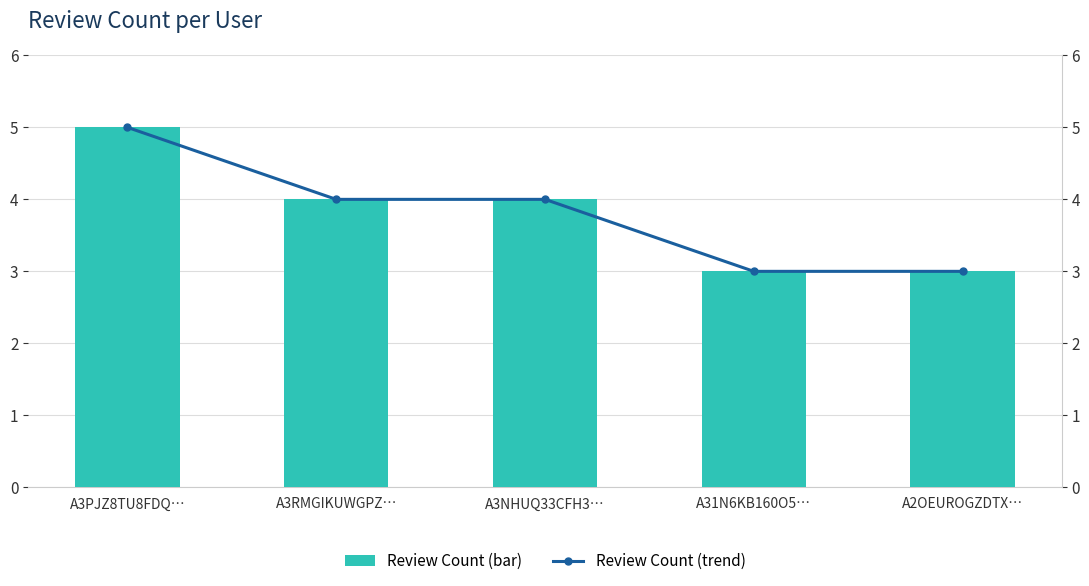

Which series changed the most between A3RMGIKUWGPZ… and A3NHUQ33CFH3…?

review_count